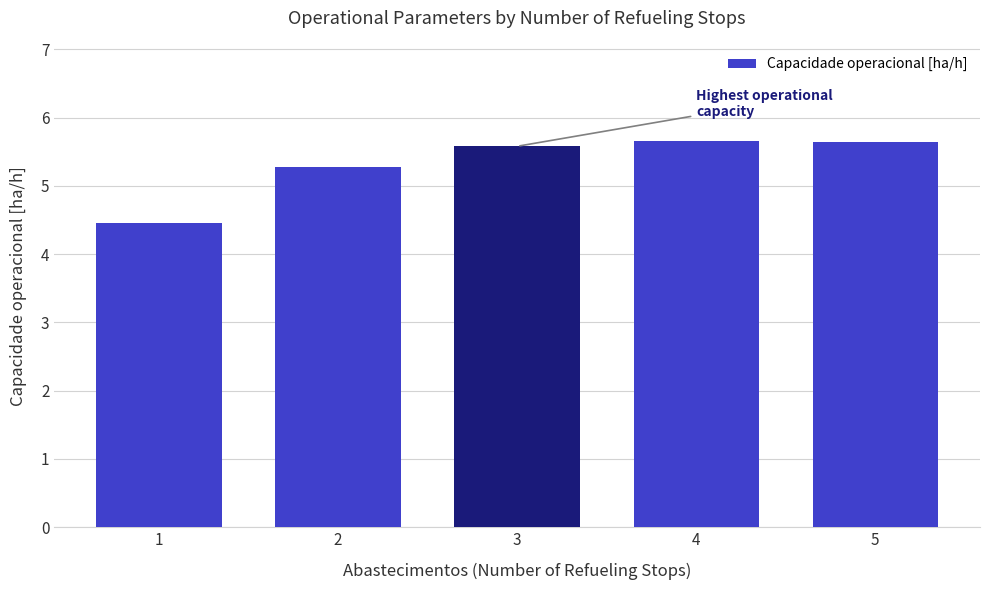

True or false: the data shows 5.6 at 3.

True